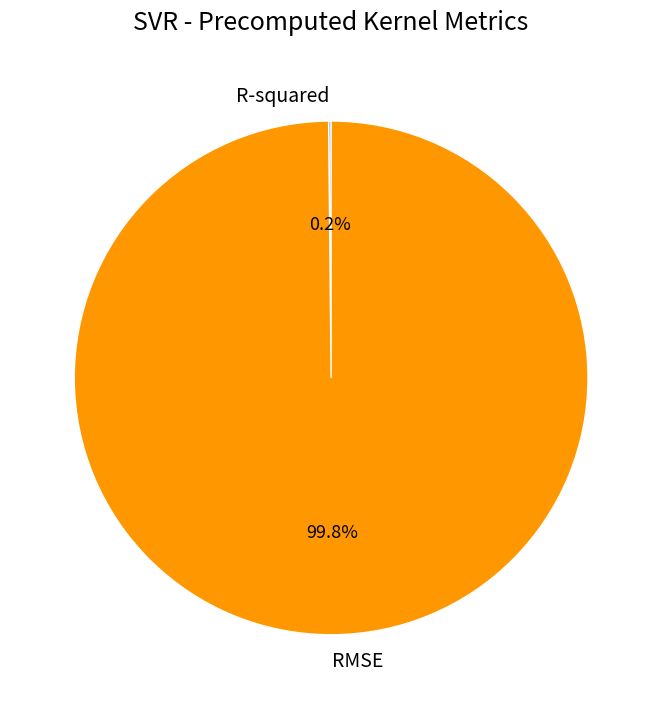

What percentage is NOT represented by RMSE?

0.2%